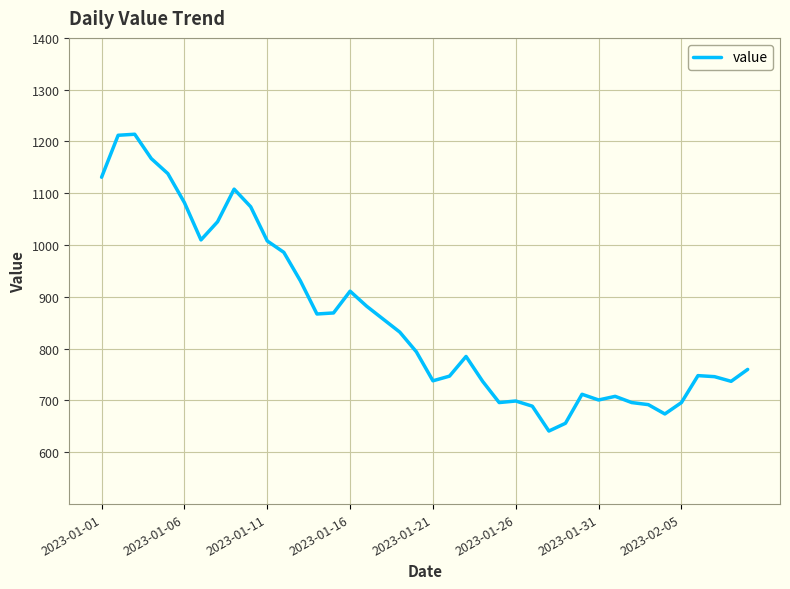

What is the maximum value shown in the chart?

1214